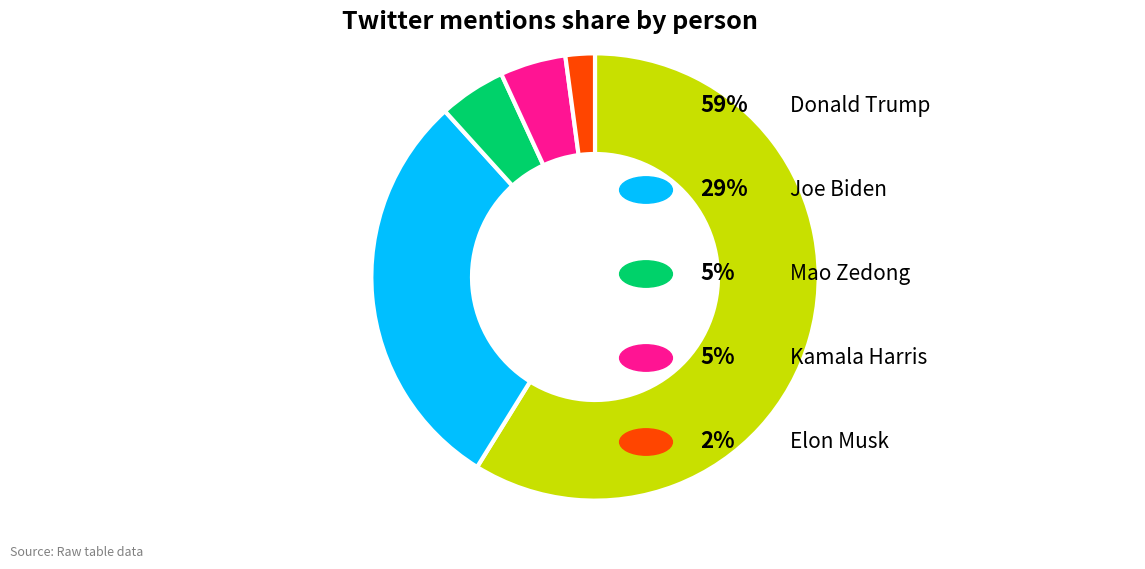

Is there any slice that represents more than half of the pie?

Yes